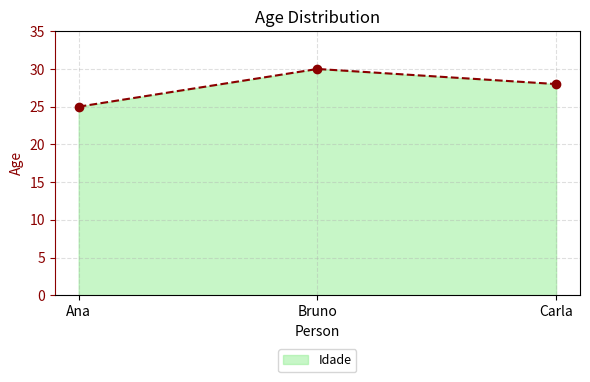

List the labels in order of value, smallest first.

Ana, Carla, Bruno